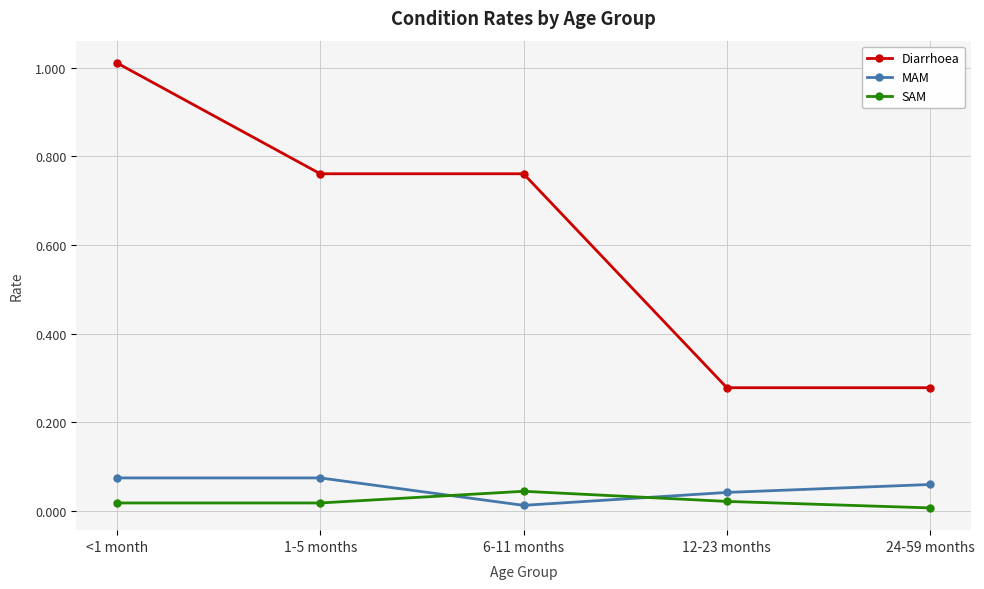

True or false: Diarrhoea has a value of 0.2 at 24-59 months.

False